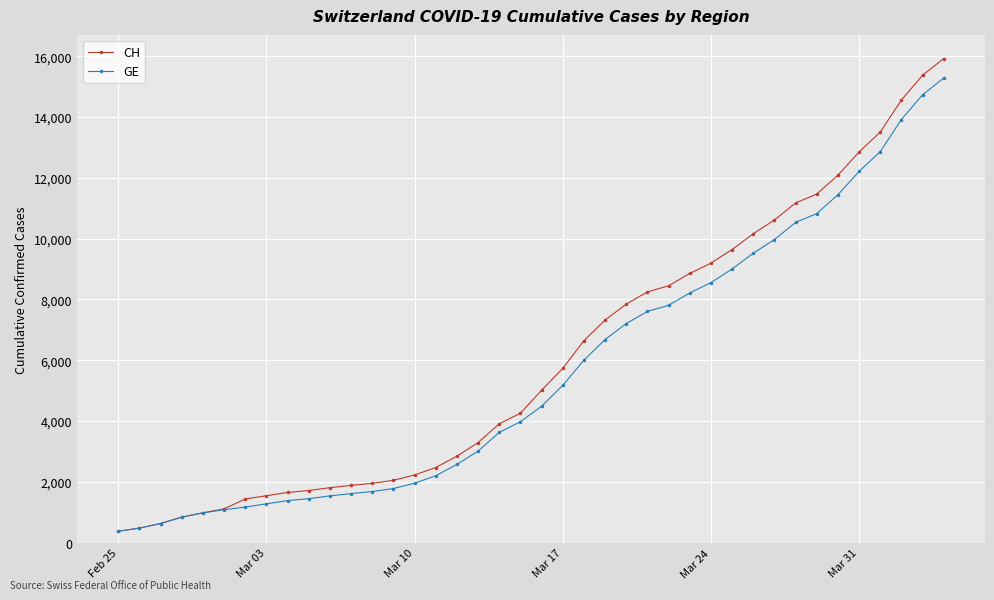

How many lines are shown in the chart?

2